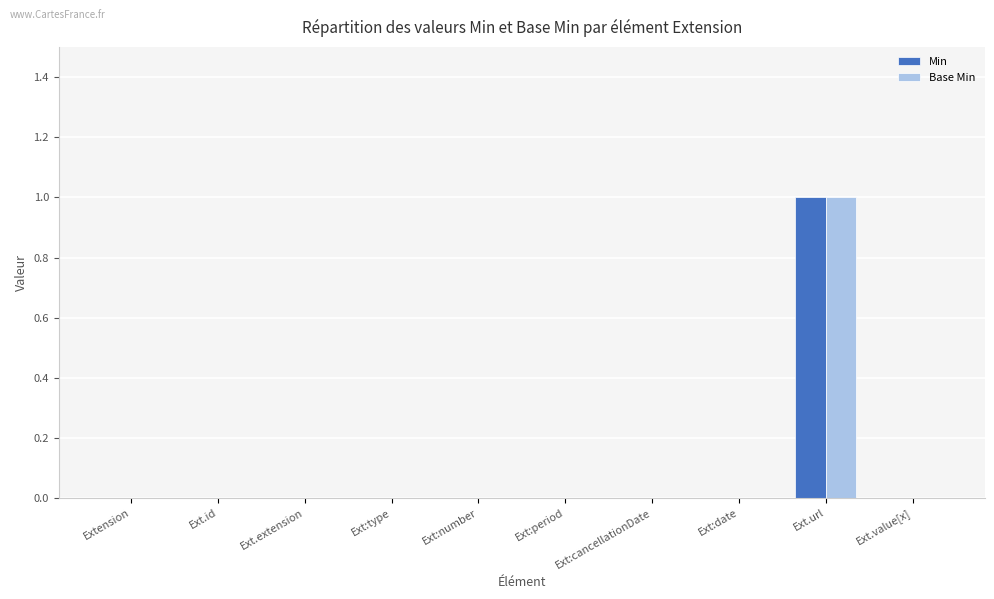

Is it true that Base Min equals 0 at Ext:date?

True